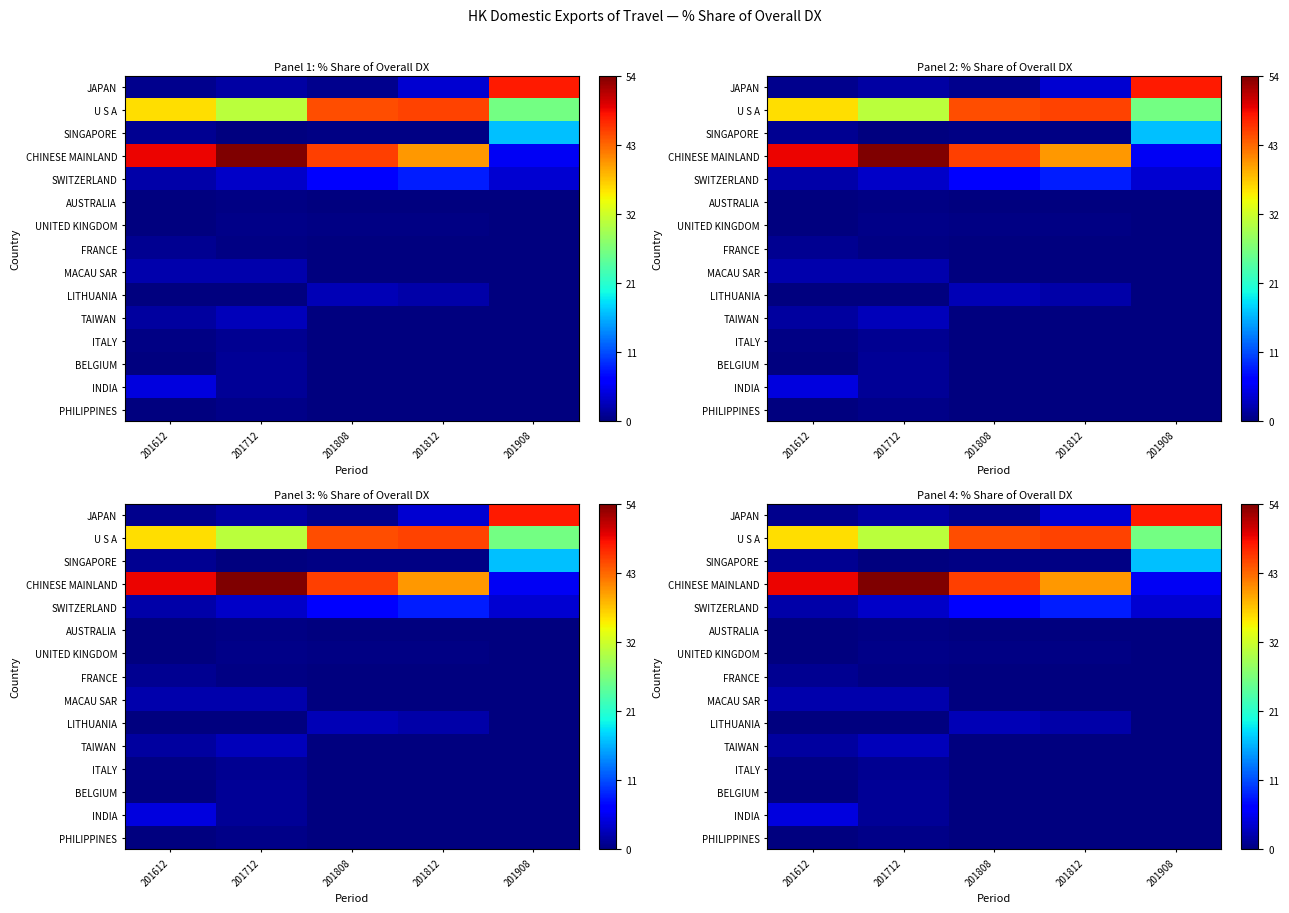

What is the total value across all series at 201808?

100.0